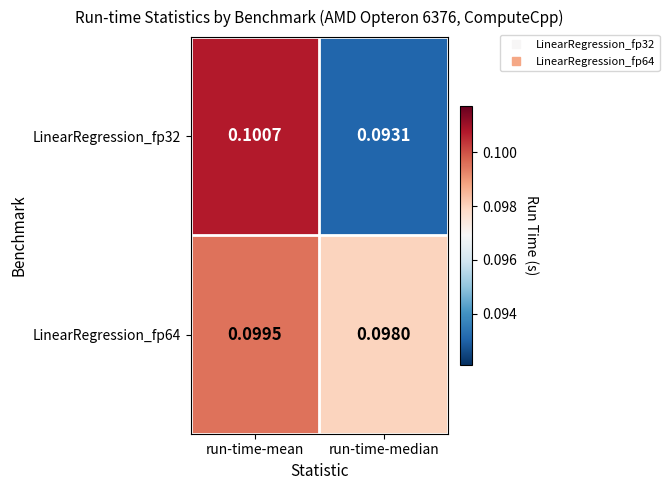

Which category has the lowest value in the LinearRegression_fp32 series?

run-time-median